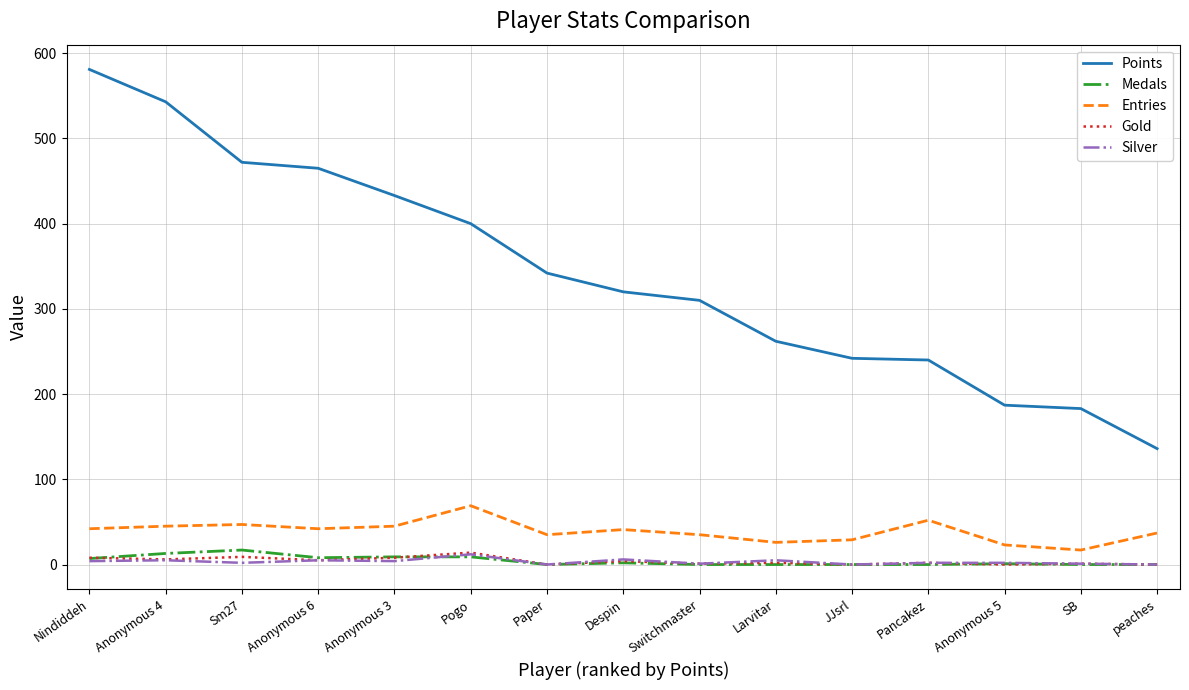

Between Anonymous 3 and peaches, which series saw the biggest shift?

Points